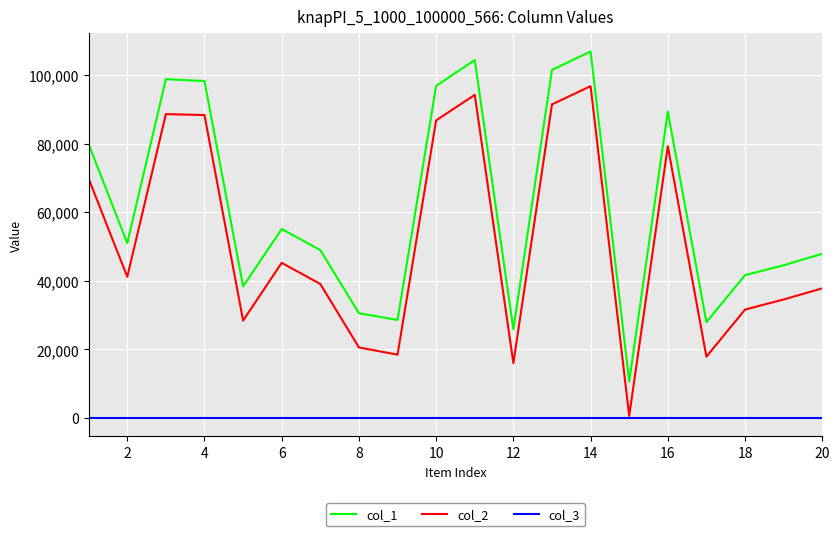

What are all the series names shown in the legend?

col_1, col_2, col_3